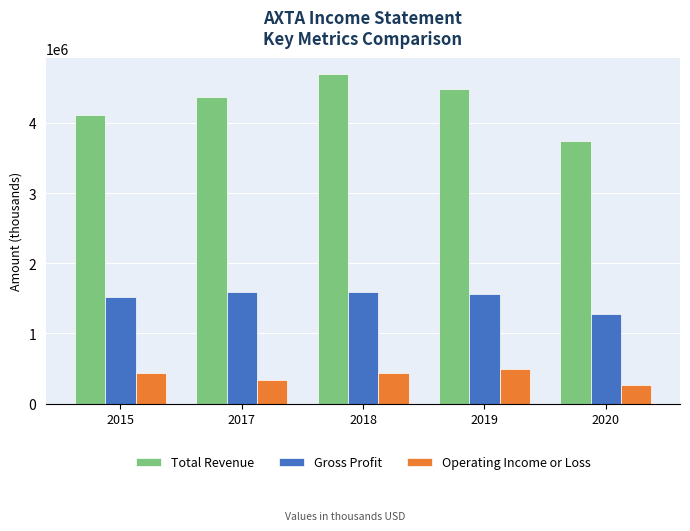

What is the lowest value of the Gross Profit series?

1279700